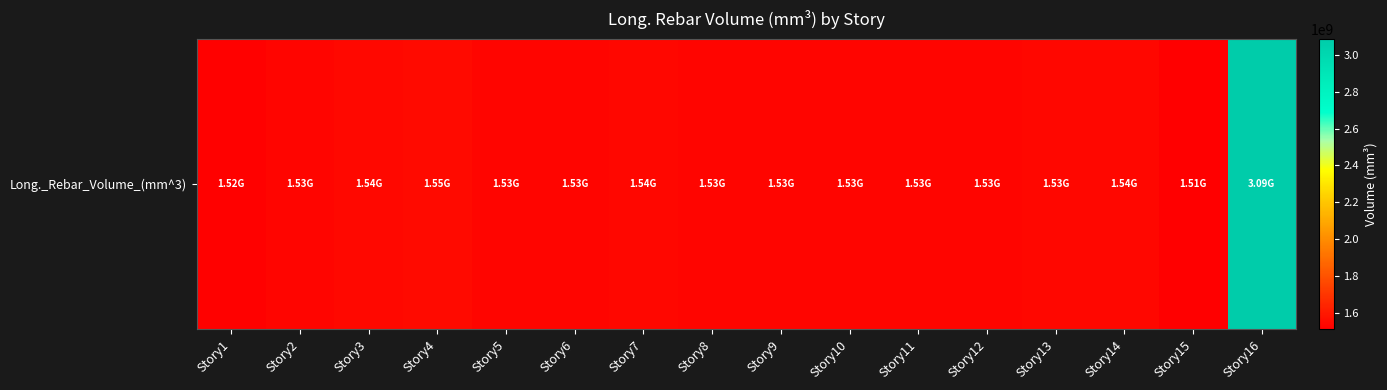

The value at Story12 is 624337881.3. True or false?

False